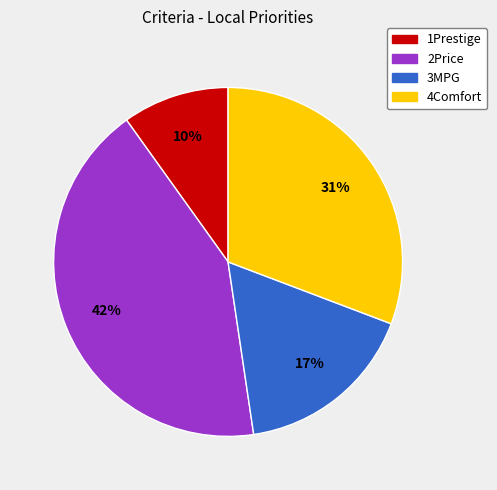

Is it true that 3MPG is 17% of the pie?

True